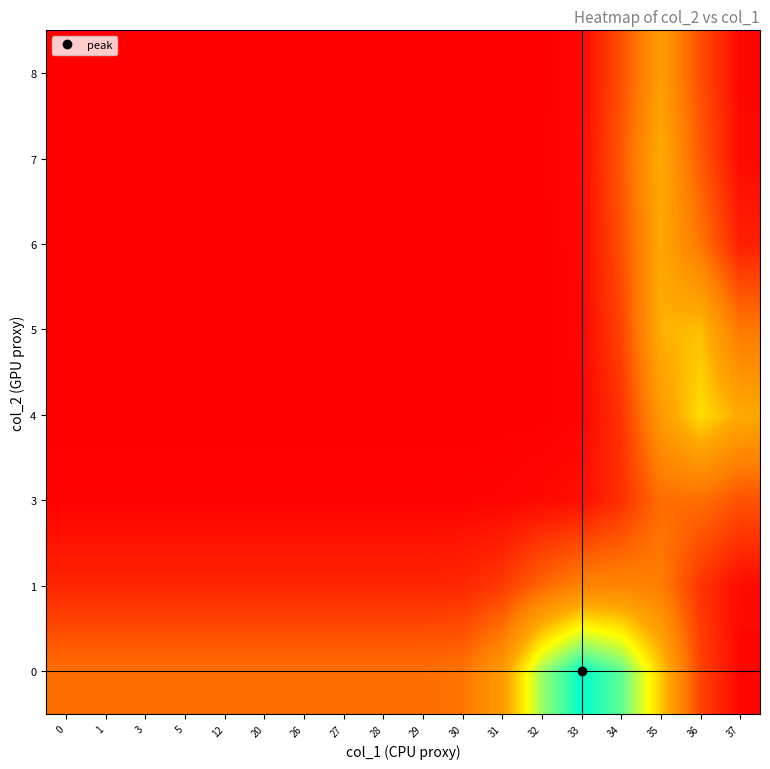

Which has a higher value, 1 or 12?

1